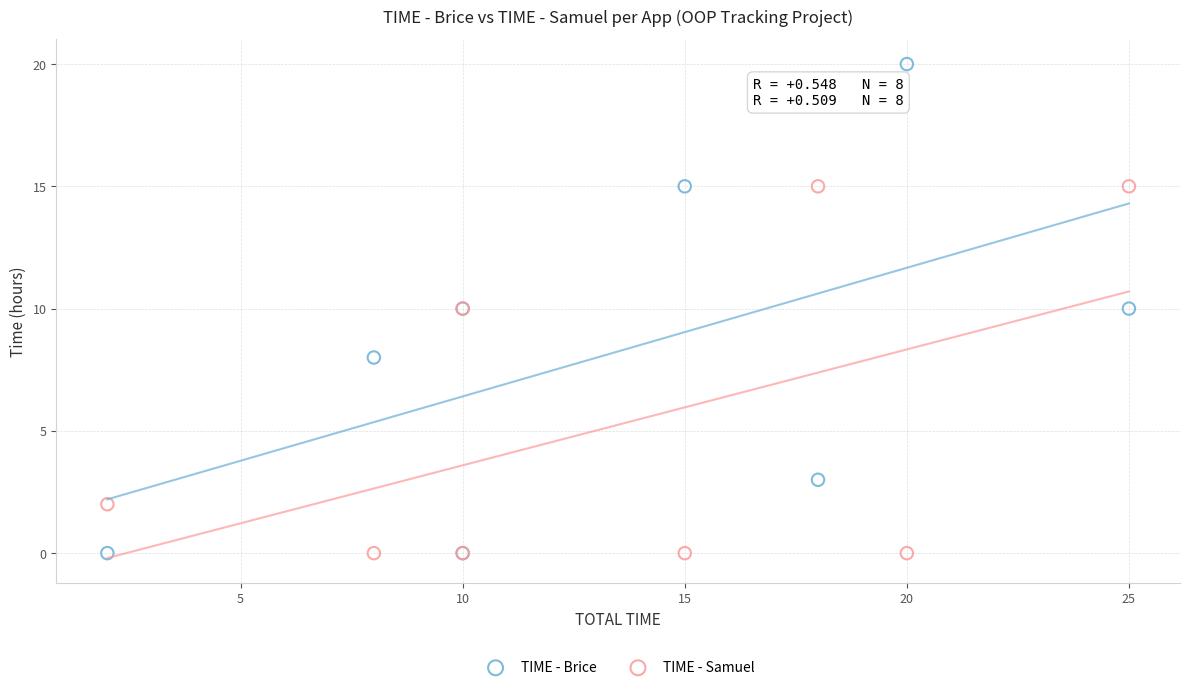

What are all the series names shown in the legend?

TIME - Brice, TIME - Samuel